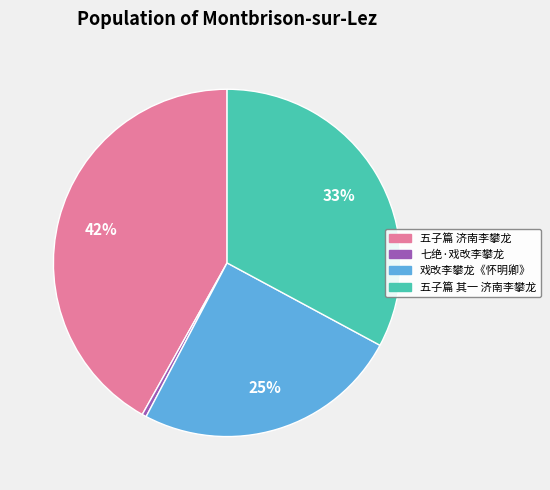

To the nearest percent, what is the combined percentage of 五子篇 其一 济南李攀龙 and 五子篇 济南李攀龙?

75%